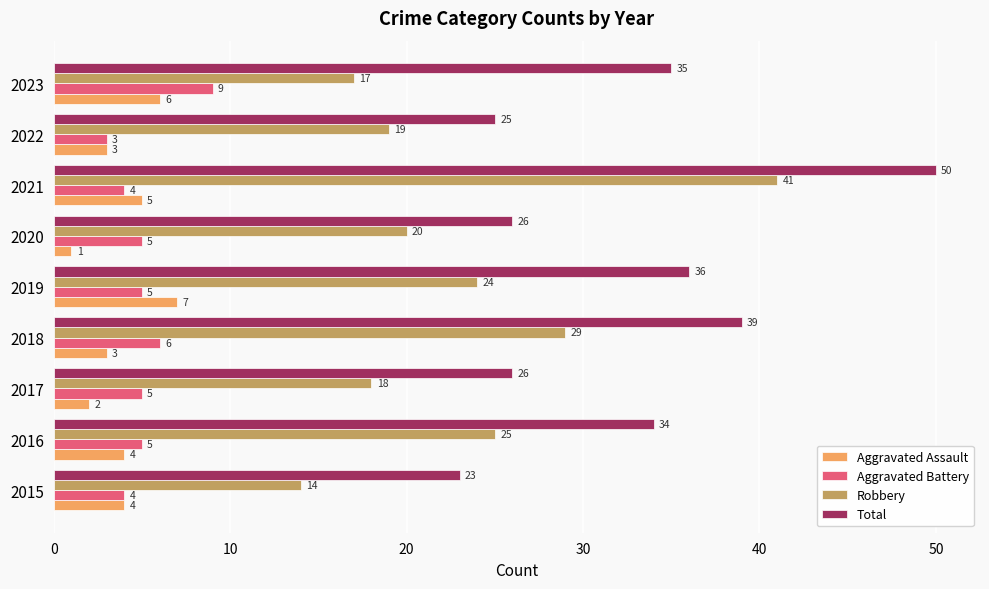

Between 2017 and 2020, which series saw the biggest shift?

Robbery